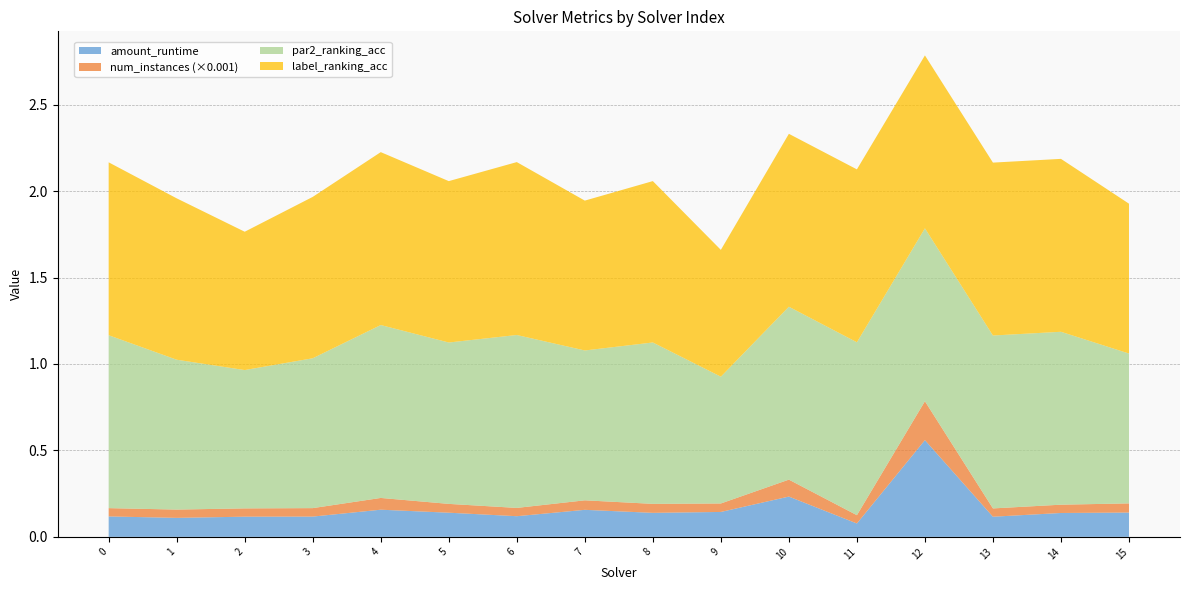

Reading left to right, list all the values displayed in this chart.

amount_runtime: 0=0.1	1=0.1	2=0.1	3=0.1	4=0.2	5=0.1	6=0.1	7=0.2	8=0.1	9=0.1	10=0.2	11=0.1	12=0.6	13=0.1	14=0.1	15=0.1
num_instances_norm: 0=0.0	1=0.0	2=0.0	3=0.0	4=0.1	5=0.1	6=0.0	7=0.1	8=0.1	9=0.0	10=0.1	11=0.0	12=0.2	13=0.0	14=0.0	15=0.1
par2_ranking_acc: 0=1.0	1=0.9	2=0.8	3=0.9	4=1.0	5=0.9	6=1.0	7=0.9	8=0.9	9=0.7	10=1.0	11=1.0	12=1.0	13=1.0	14=1.0	15=0.9
label_ranking_acc: 0=1.0	1=0.9	2=0.8	3=0.9	4=1.0	5=0.9	6=1.0	7=0.9	8=0.9	9=0.7	10=1.0	11=1.0	12=1.0	13=1.0	14=1.0	15=0.9